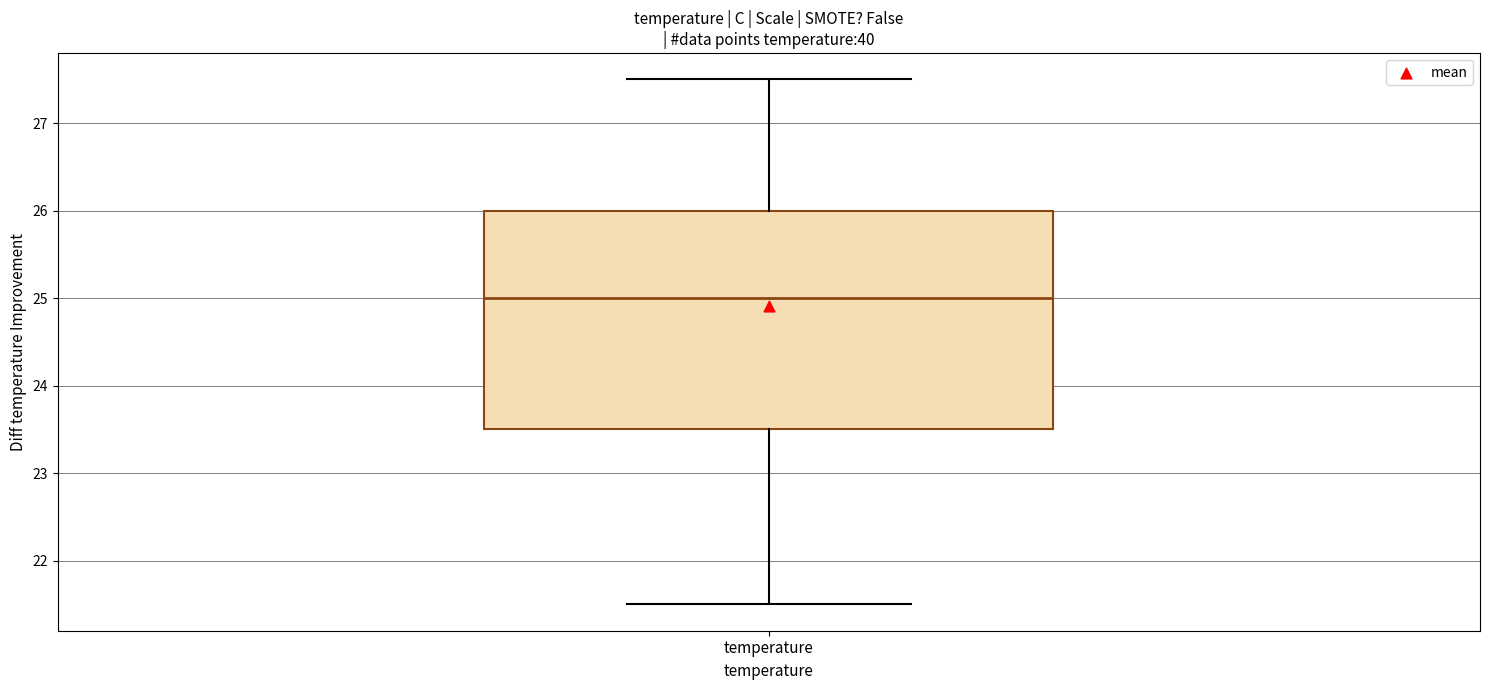

Read this box plot against the y-axis: the position of the median line, the range covered by the box, and the ends of both whiskers. The values are not printed on the chart, so give them approximately, as read against the axis.

median 25.0, box 23.5 to 26.0, whiskers 21.5 to 27.5